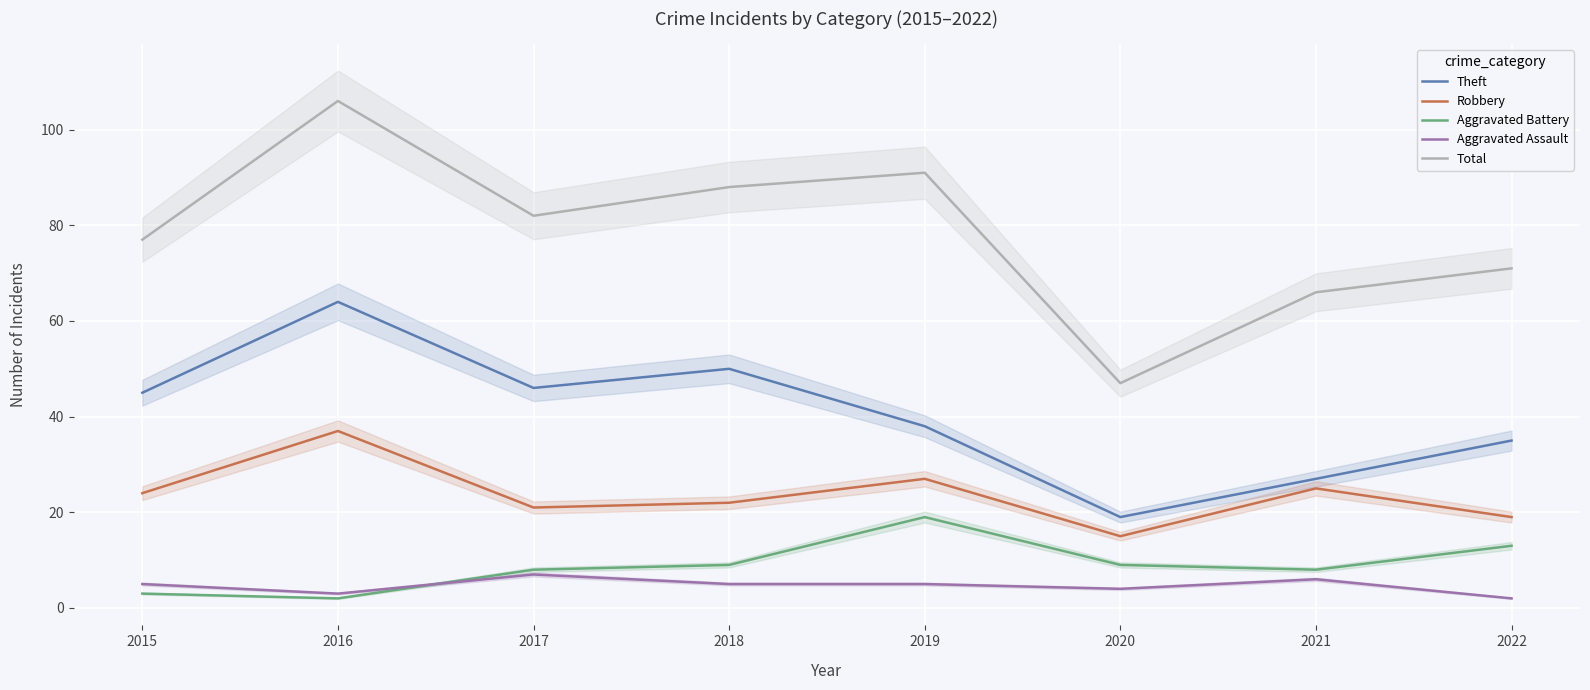

Is this an area chart (filled region under the line)?

No